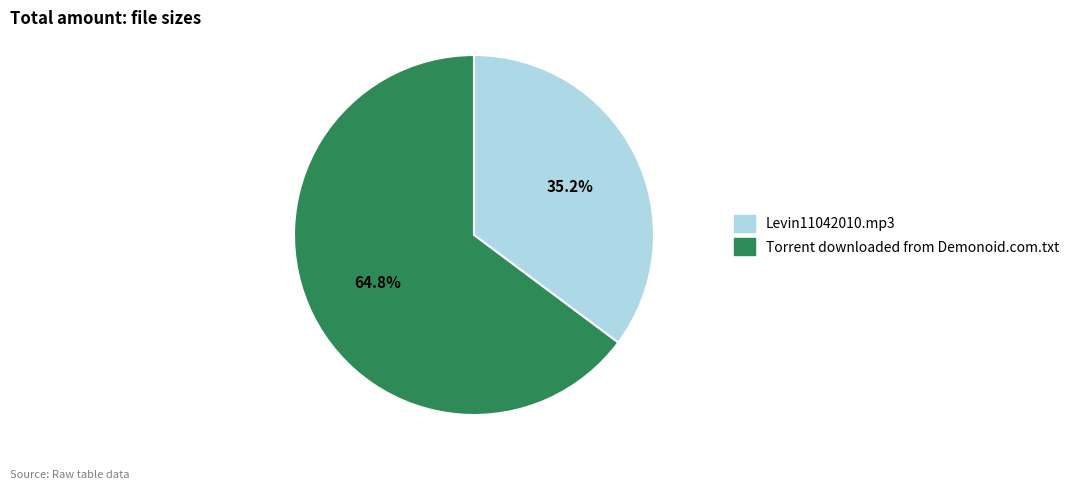

Which category has the smallest portion of the pie?

Levin11042010.mp3